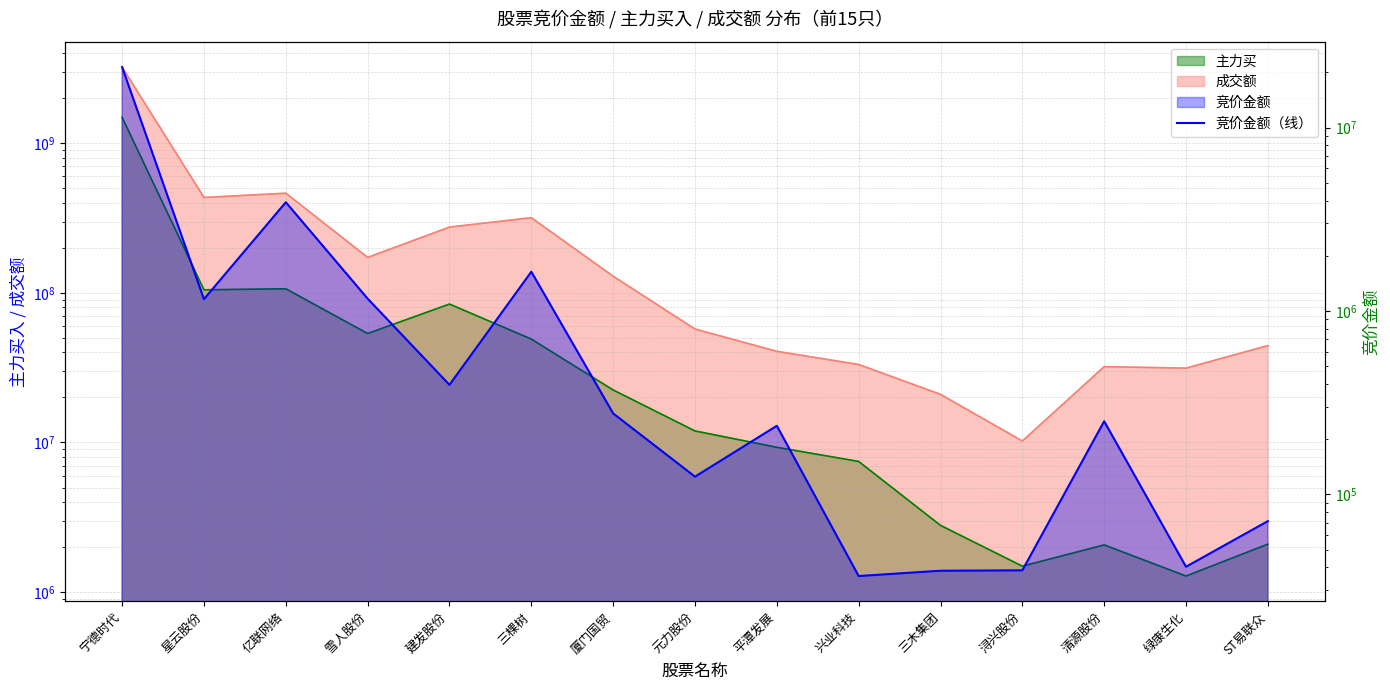

Read the value at 元力股份, to the nearest 10.

124990